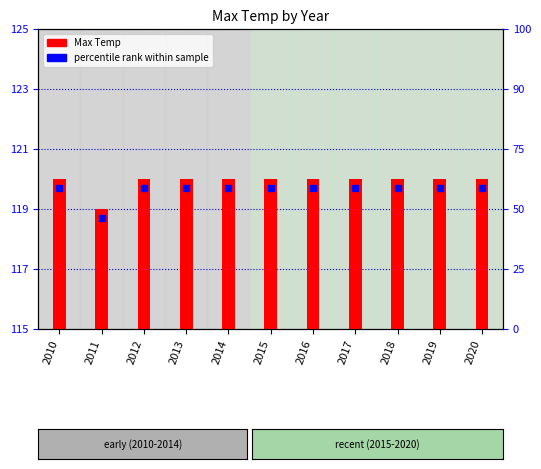

What is the value of the 6th bar from the left?

120